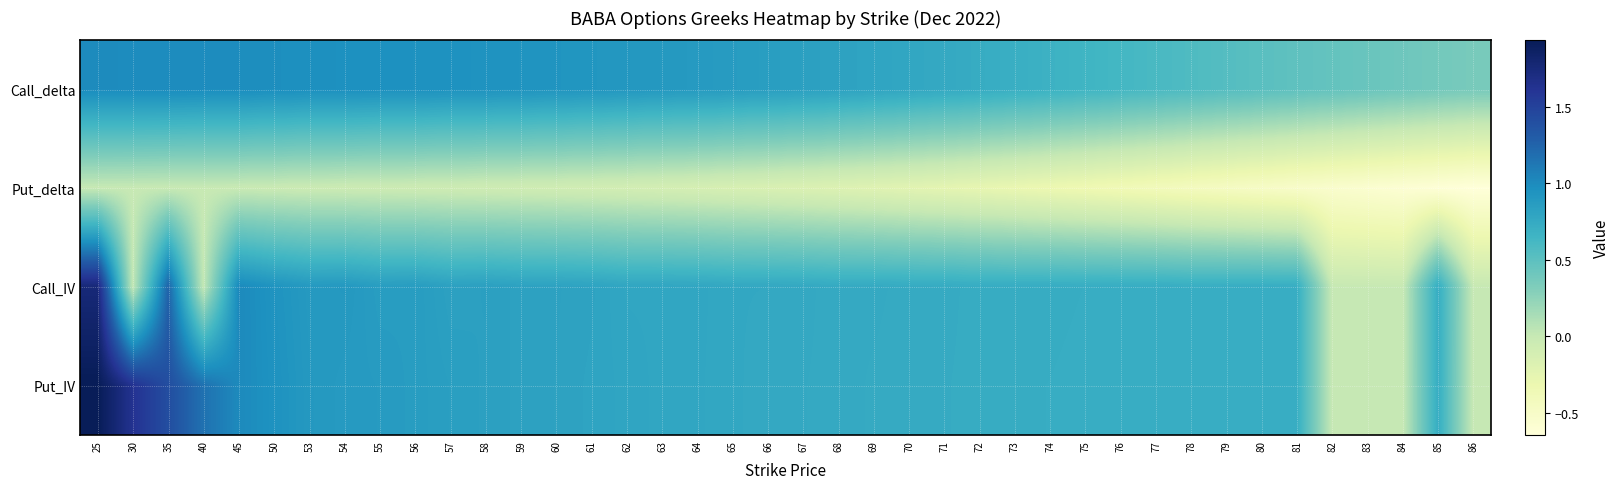

Reading left to right, extract all data points from this chart.

Call_delta: 25=1.0	30=1.0	35=1.0	40=1.0	45=1.0	50=1.0	53=1.0	54=1.0	55=1.0	56=1.0	57=1.0	58=0.9	59=0.9	60=0.9	61=0.9	62=0.9	63=0.9	64=0.9	65=0.9	66=0.9	67=0.8	68=0.8	69=0.8	70=0.8	71=0.8	72=0.7	73=0.7	74=0.7	75=0.7	76=0.6	77=0.6	78=0.6	79=0.5	80=0.5	81=0.5	82=0.5	83=0.4	84=0.4	85=0.4	86=0.4
Put_delta: 25=-0.0	30=-0.0	35=-0.0	40=-0.0	45=-0.0	50=-0.0	53=-0.0	54=-0.0	55=-0.0	56=-0.0	57=-0.1	58=-0.1	59=-0.1	60=-0.1	61=-0.1	62=-0.1	63=-0.1	64=-0.1	65=-0.1	66=-0.1	67=-0.2	68=-0.2	69=-0.2	70=-0.2	71=-0.2	72=-0.3	73=-0.3	74=-0.3	75=-0.3	76=-0.4	77=-0.4	78=-0.4	79=-0.5	80=-0.5	81=-0.5	82=-0.5	83=-0.6	84=-0.6	85=-0.6	86=-0.6
Call_IV: 25=1.8	30=0.0	35=1.2	40=0.0	45=1.0	50=0.9	53=0.9	54=0.9	55=0.9	56=0.9	57=0.8	58=0.8	59=0.8	60=0.8	61=0.8	62=0.8	63=0.8	64=0.8	65=0.8	66=0.8	67=0.8	68=0.7	69=0.7	70=0.7	71=0.7	72=0.7	73=0.7	74=0.7	75=0.7	76=0.7	77=0.7	78=0.7	79=0.7	80=0.7	81=0.7	82=0.0	83=0.0	84=0.0	85=0.7	86=0.0
Put_IV: 25=1.9	30=1.6	35=1.4	40=1.2	45=1.0	50=0.9	53=0.9	54=0.9	55=0.9	56=0.9	57=0.8	58=0.8	59=0.8	60=0.8	61=0.8	62=0.8	63=0.8	64=0.8	65=0.8	66=0.8	67=0.8	68=0.8	69=0.7	70=0.7	71=0.7	72=0.7	73=0.7	74=0.7	75=0.7	76=0.7	77=0.7	78=0.7	79=0.7	80=0.7	81=0.7	82=0.0	83=0.0	84=0.0	85=0.7	86=0.0